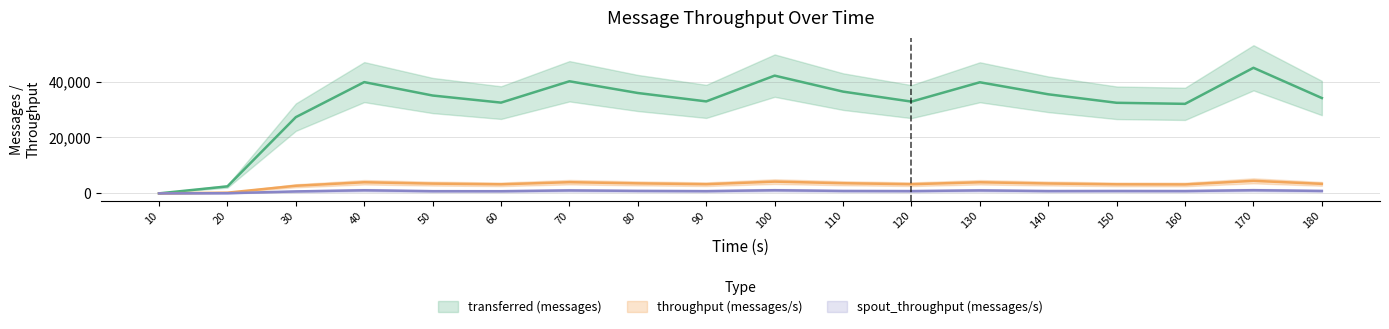

How many data points in transferred (messages) are less than 35020?

9